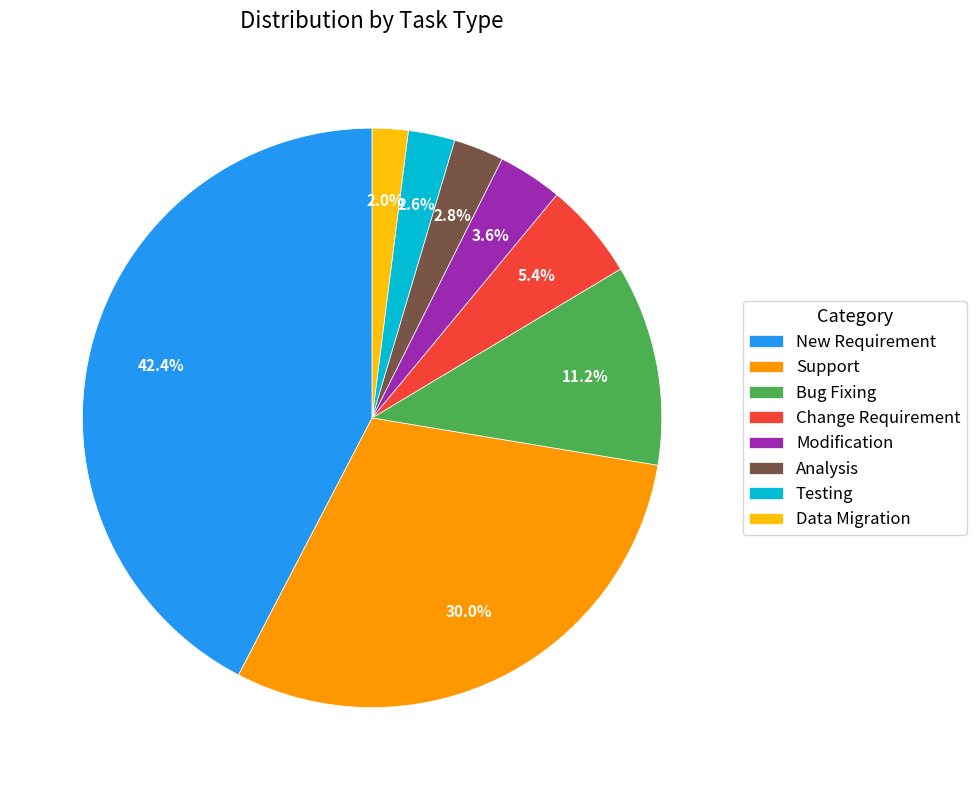

What portion of the pie excludes Modification?

96.4%